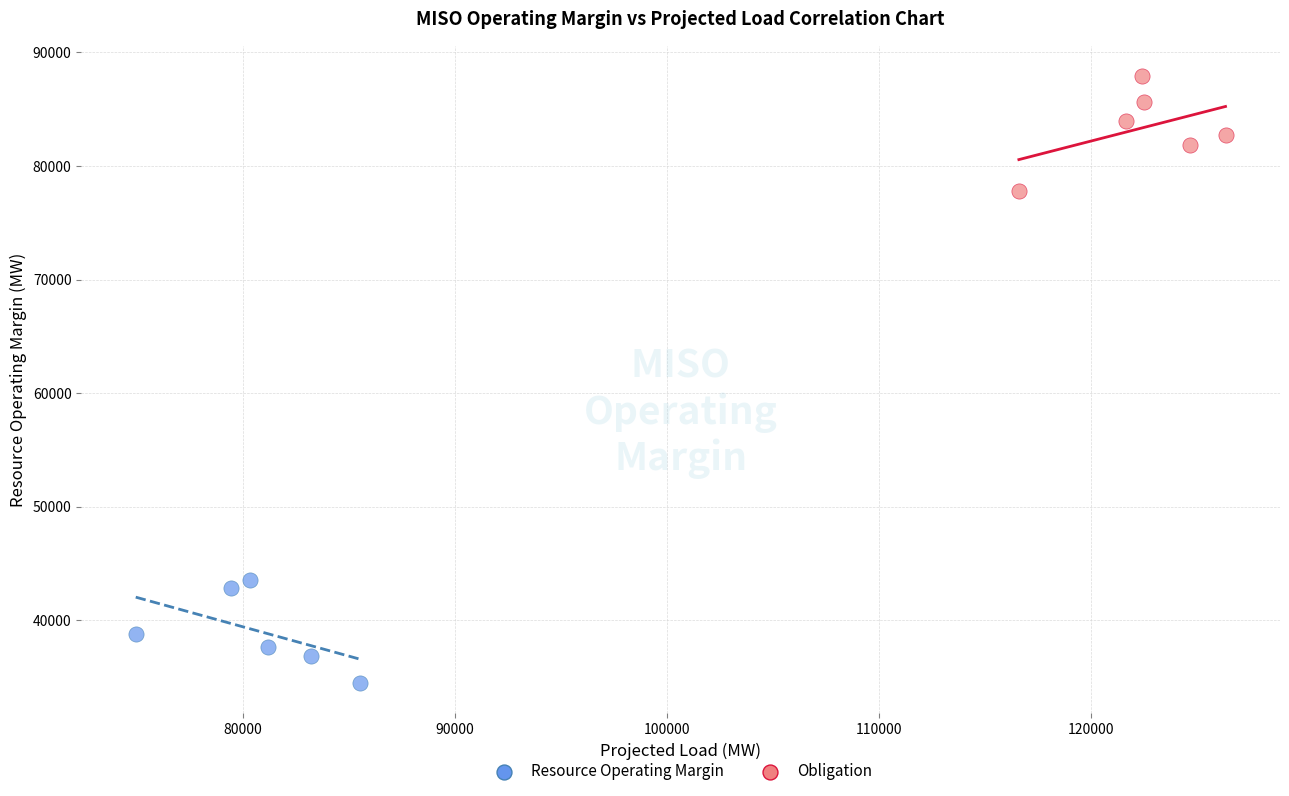

Which series has the largest Y range (max minus min)?

Obligation